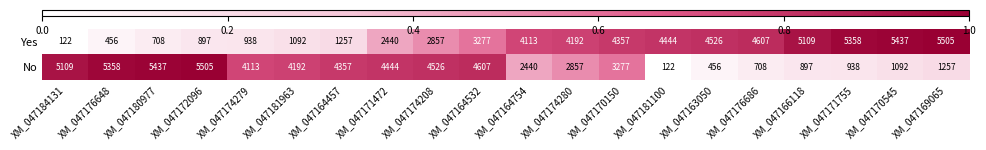

What is the sum of all Yes values?

61692